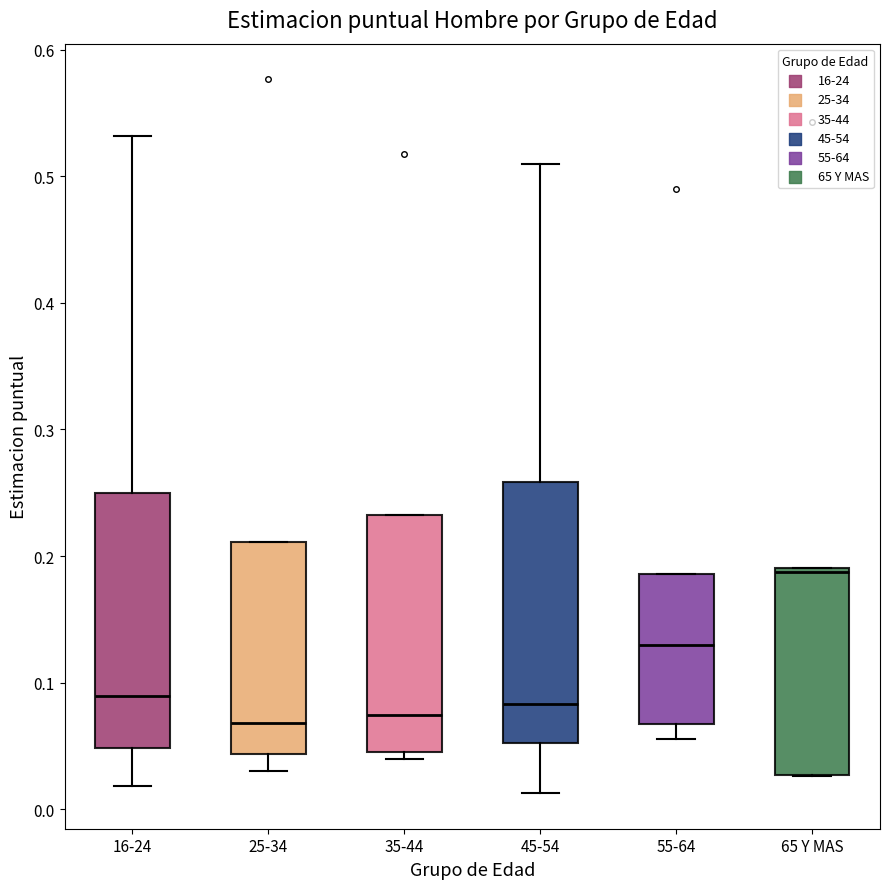

Where is the lower edge of the box for 65 Y MAS on the y-axis? The values are not printed on the chart, so give them approximately, as read against the axis.

0.03